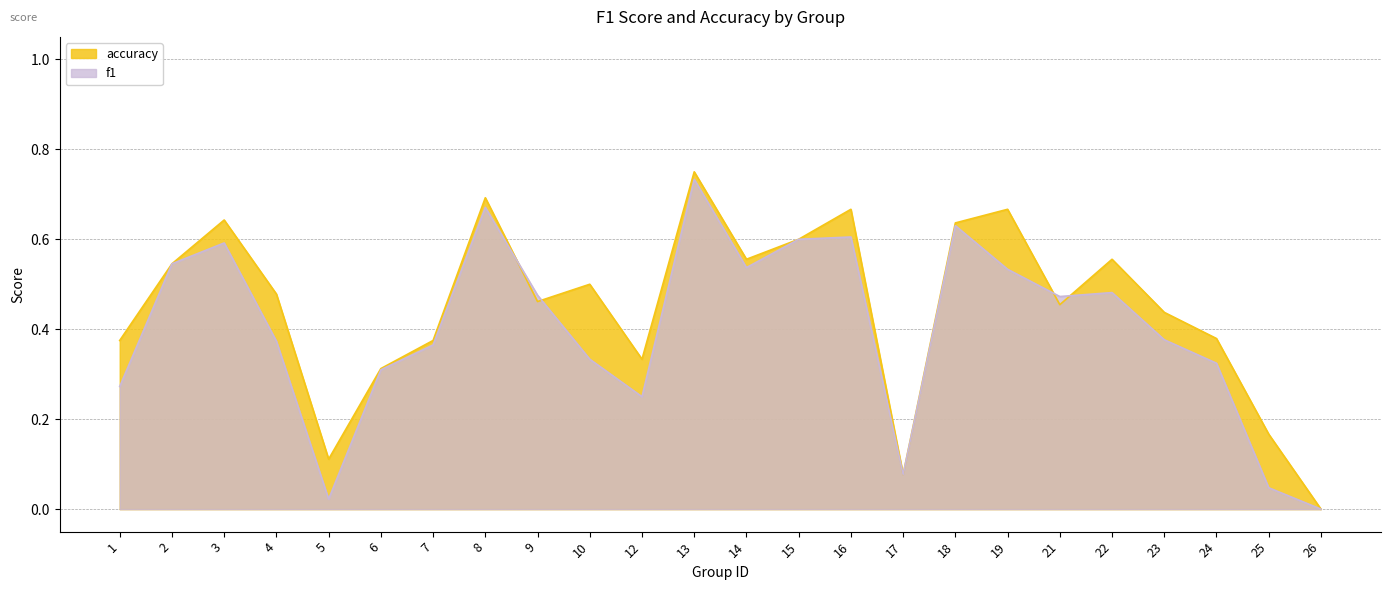

What are all the series names shown in the legend?

accuracy, f1